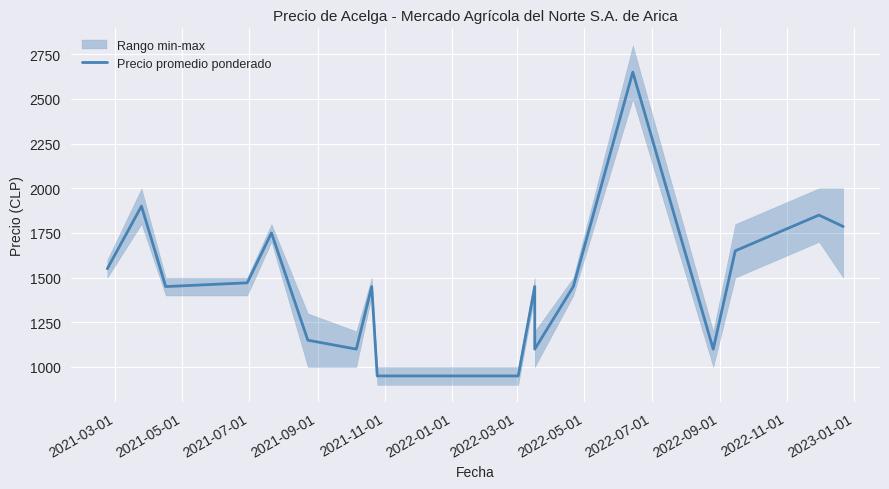

What is the average value?

1483